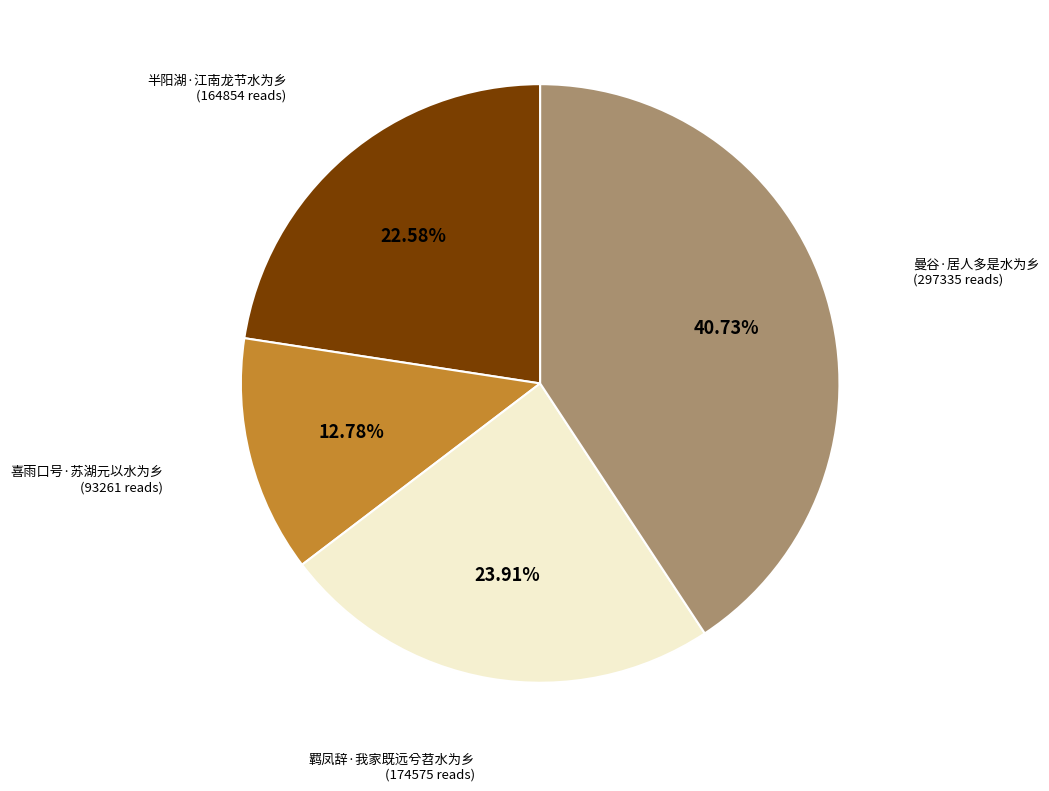

Approximately how many times larger is the value at 喜雨口号·苏湖元以水为乡 compared to 羁凤辞·我家既远兮苕水为乡?

0.5